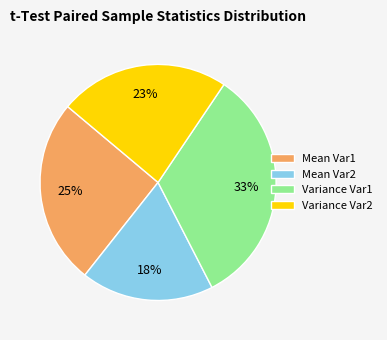

How many slices are in this pie chart?

4